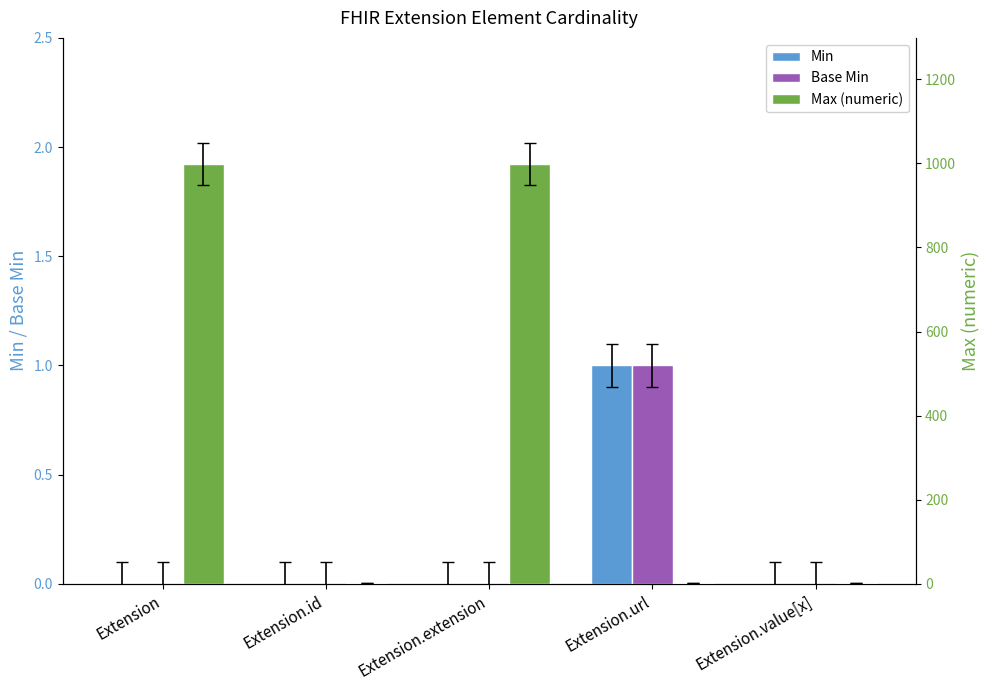

Reading left to right, extract all data points from this chart.

Min: 0	0	0	1	0
Base Min: 0	0	0	1	0
Max (numeric): 999	1	999	1	1